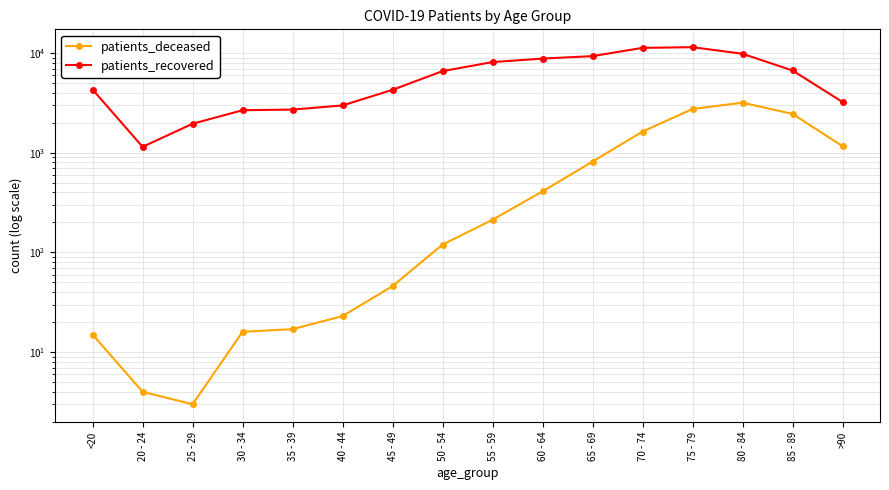

How many lines are shown in the chart?

2